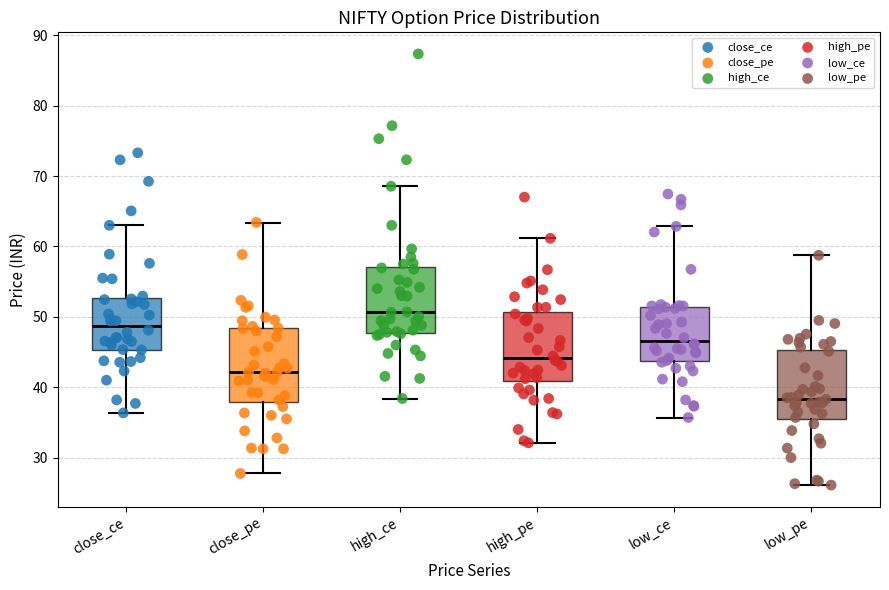

Where is the upper edge of the box for close_pe on the y-axis? The values are not printed on the chart, so give them approximately, as read against the axis.

48